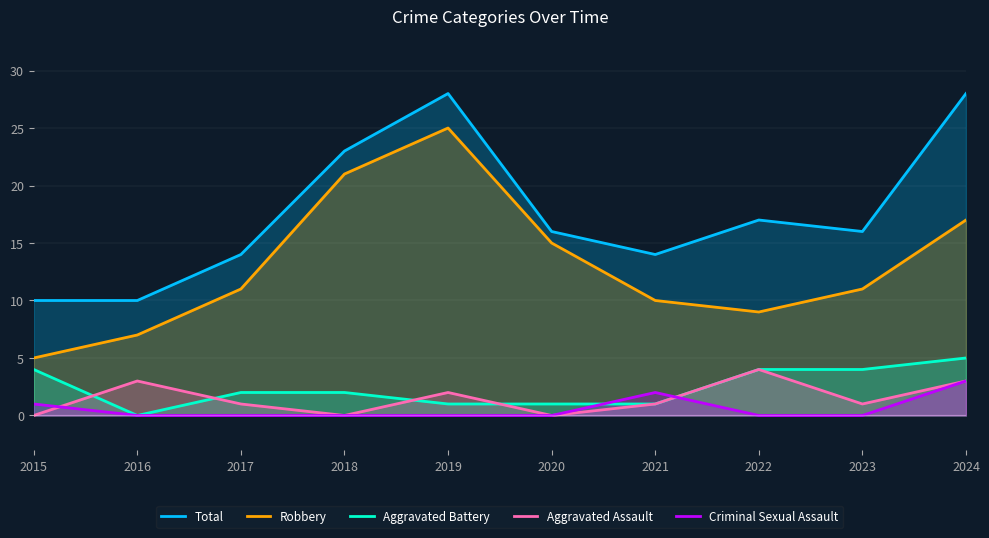

What is the maximum value shown in the chart?

28